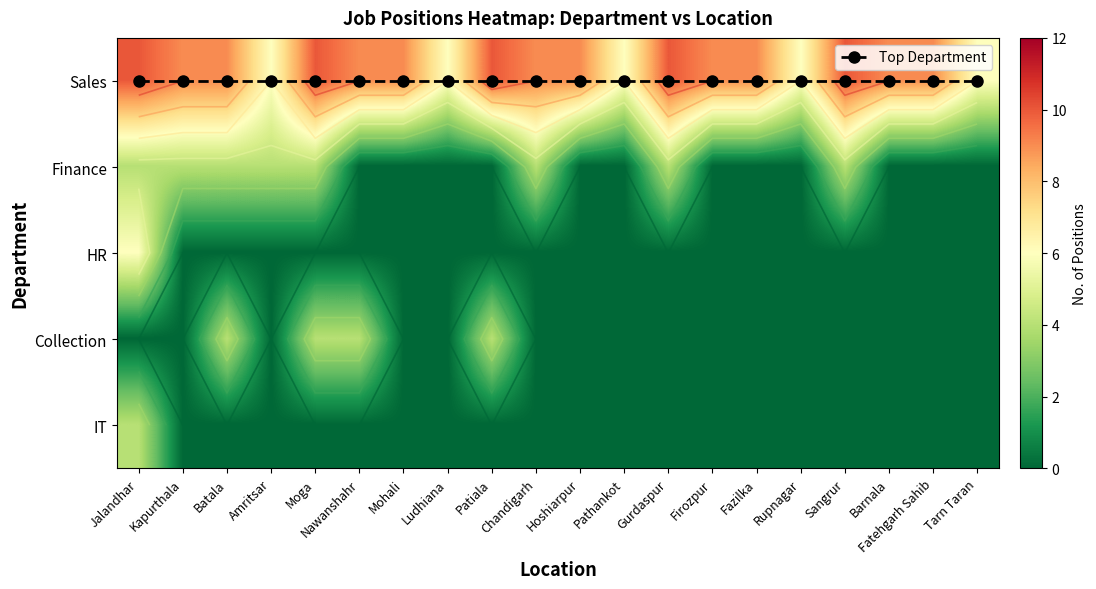

What is the sum of the Sales values at Firozpur and Barnala?

18